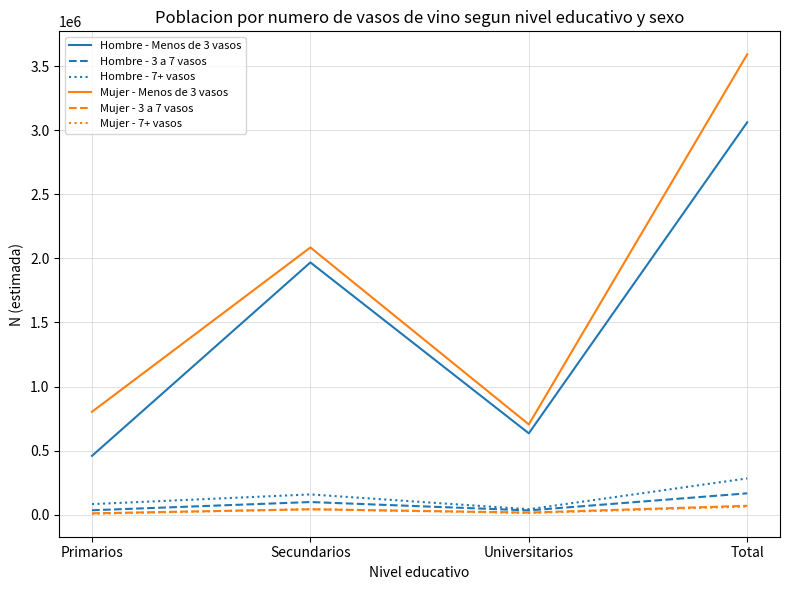

Is it true that Hombre - Menos de 3 vasos equals 394227 at Secundarios?

False